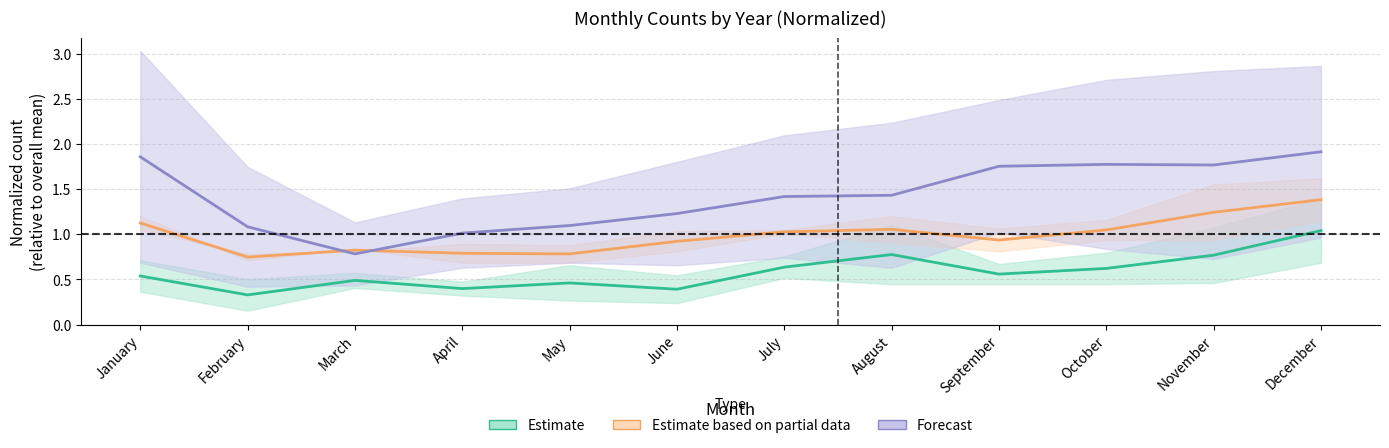

Which series has the largest total across all categories?

Forecast